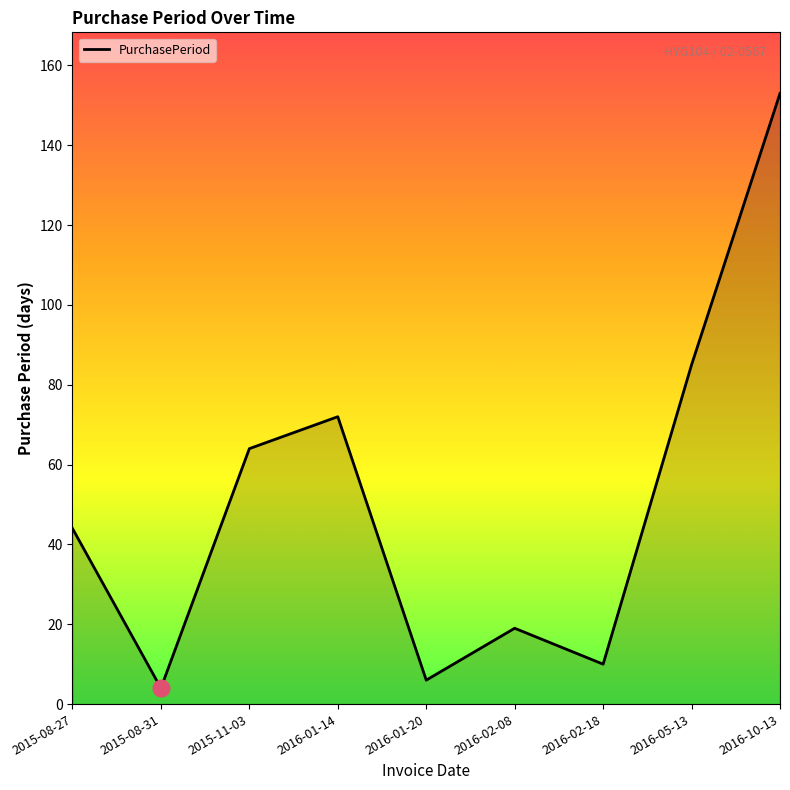

Between 2016-02-18 and 2016-01-14, which is larger?

2016-01-14